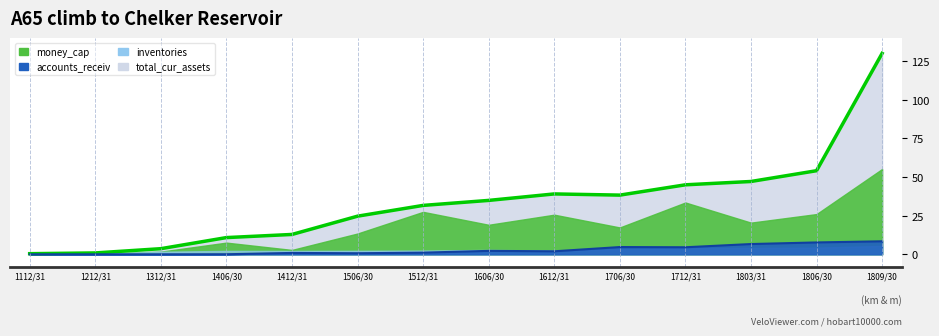

Is it true that accounts_receiv equals 2.8 at 1806/30?

False